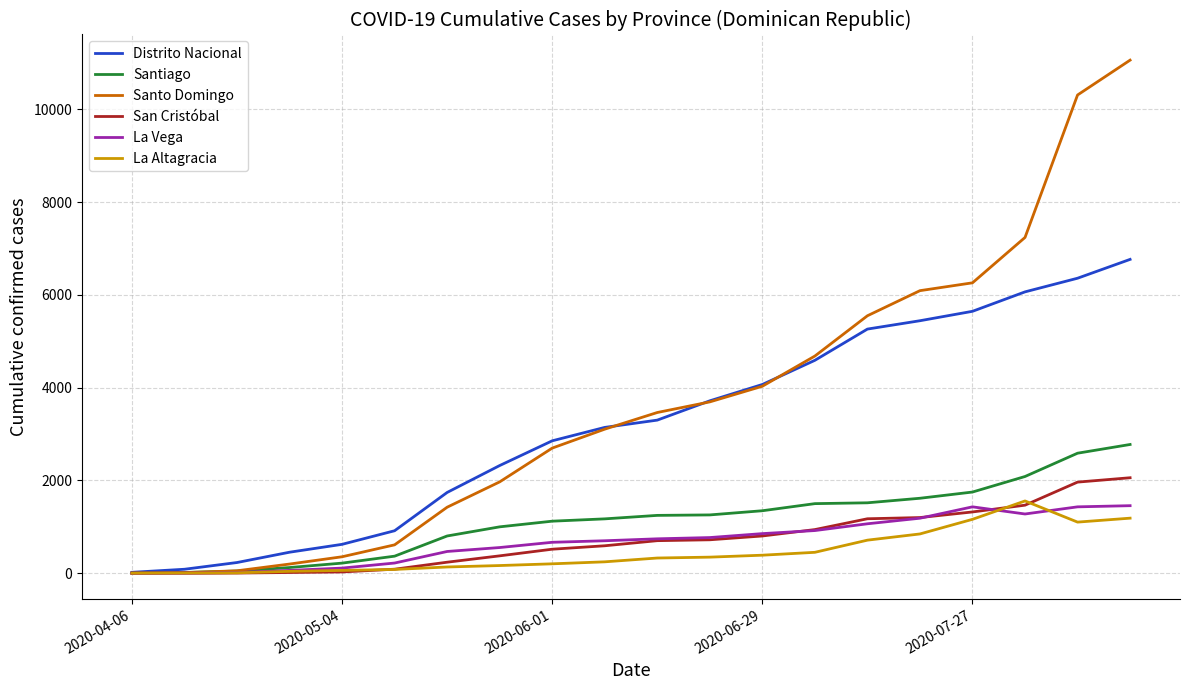

Which series has the widest spread of values?

Santo Domingo